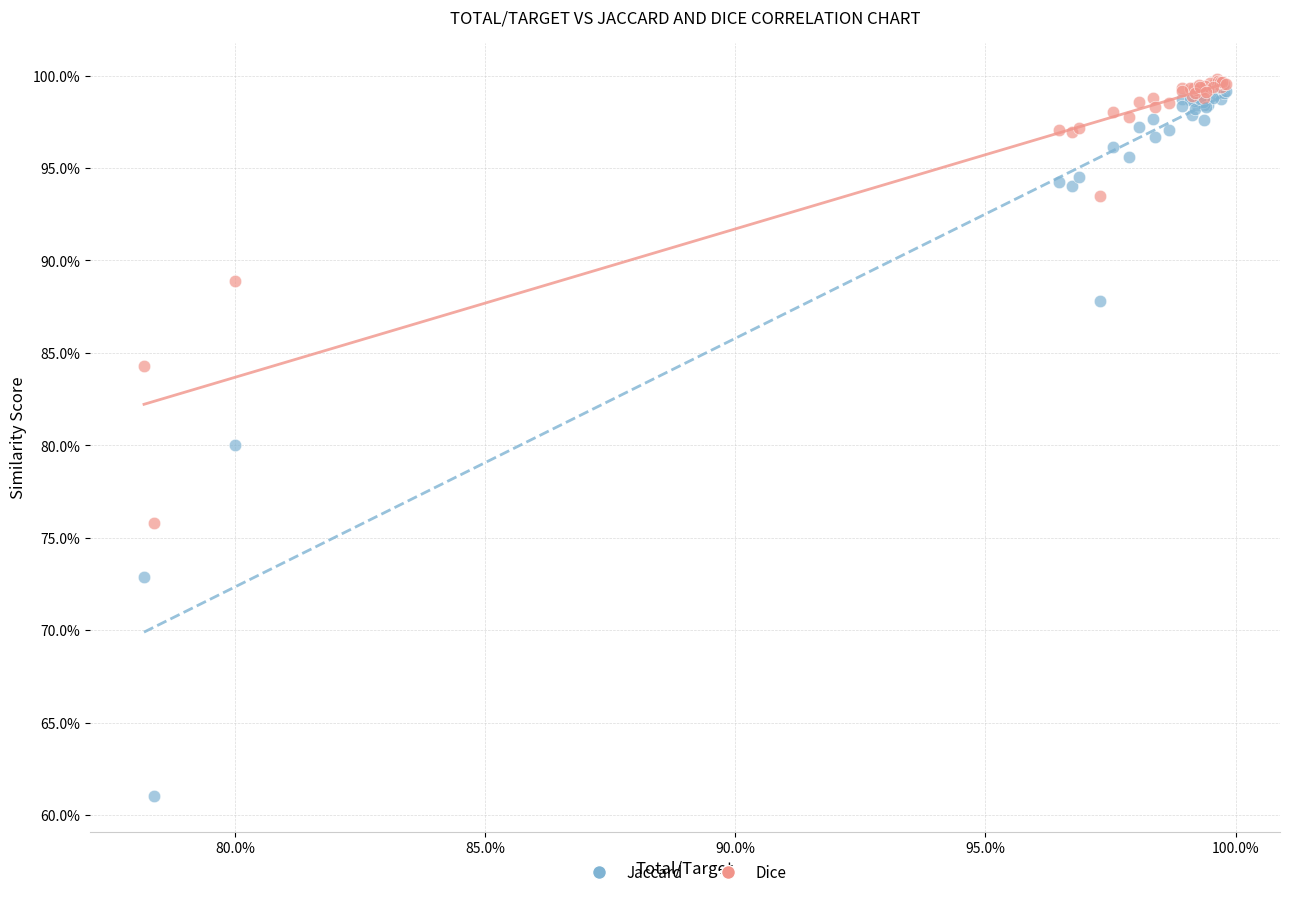

What are all the series names shown in the legend?

Jaccard, Dice